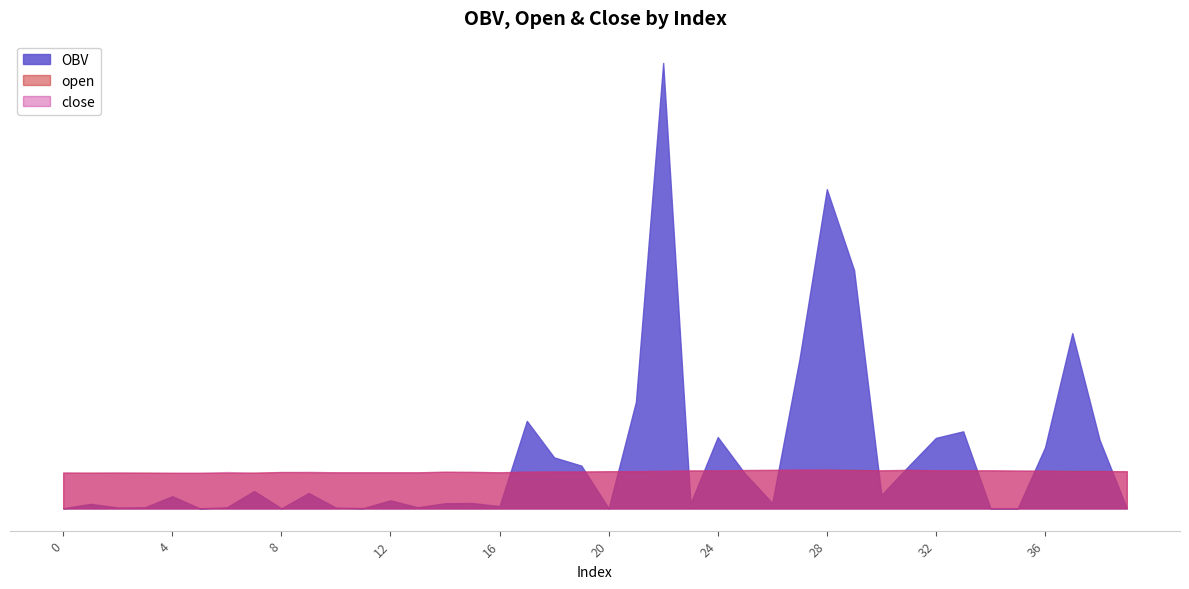

Which series changed the most between 29 and 34?

OBV